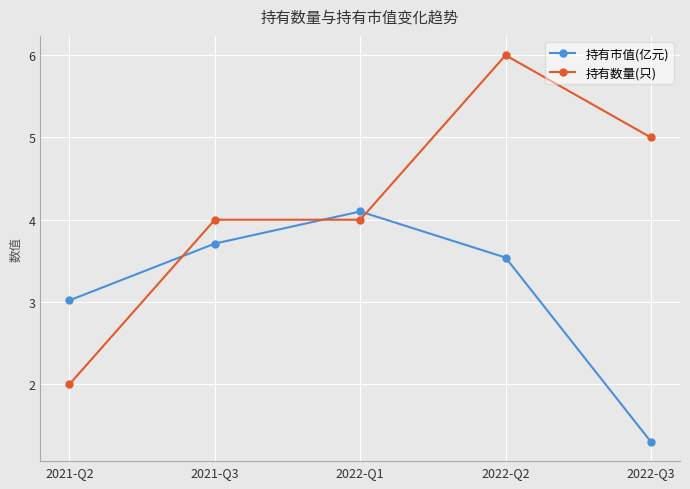

What value does the 持有数量(只) series have at 2022-Q1?

4.0